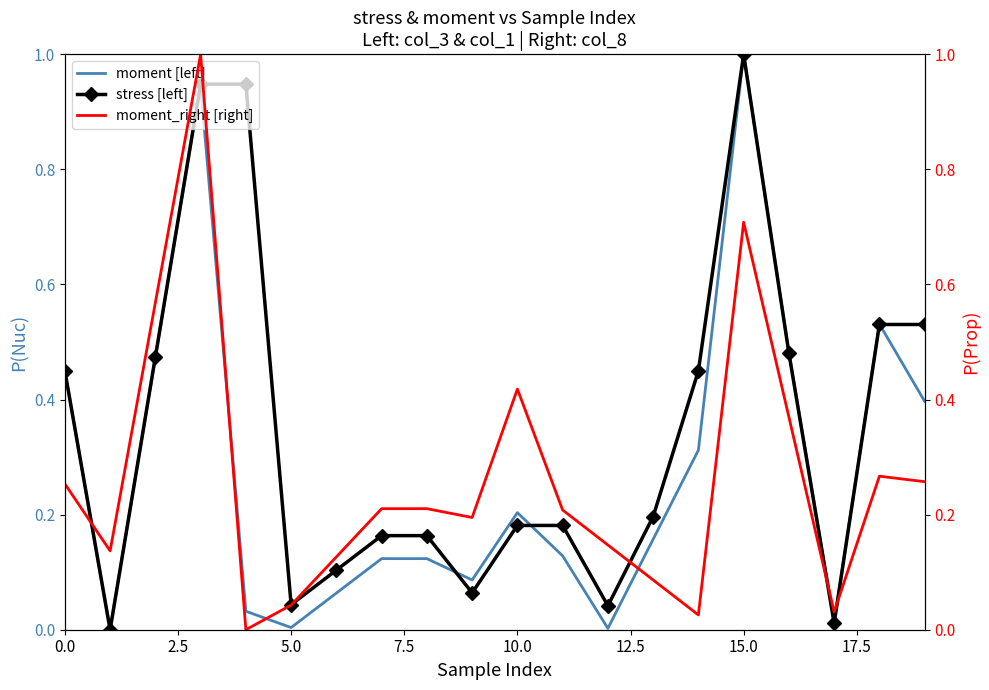

At how many categories does at least one series exceed 0?

20